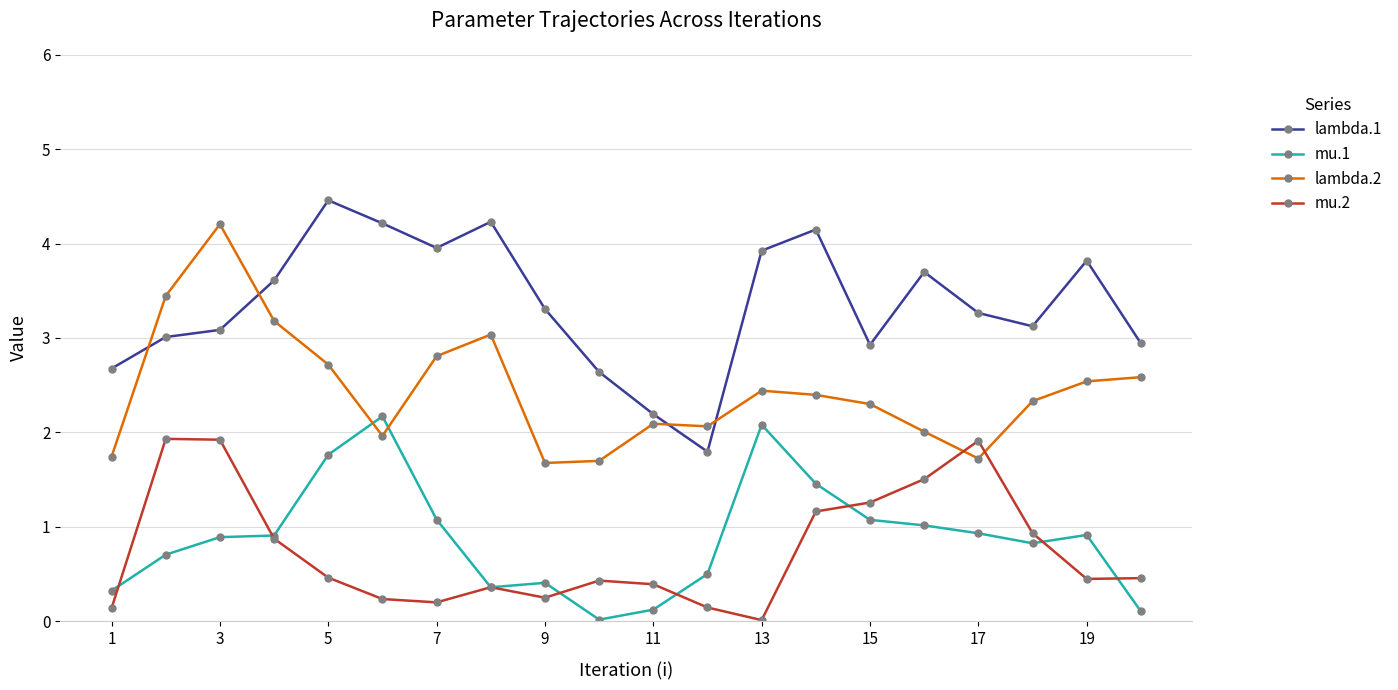

Which series has the largest total across all categories?

lambda.1